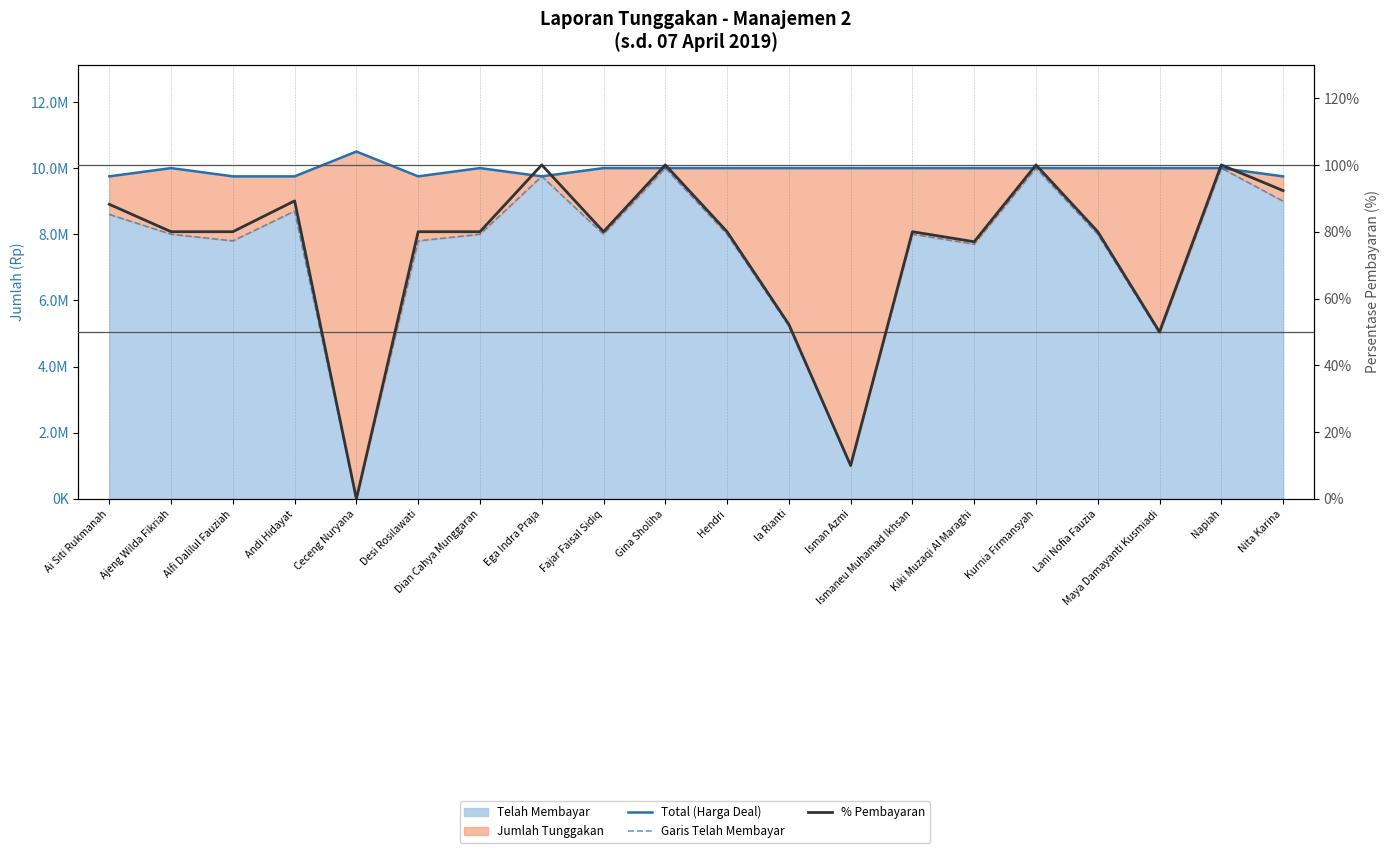

What is the label of the 19th point from the right?

Ajeng Wilda Fikriah